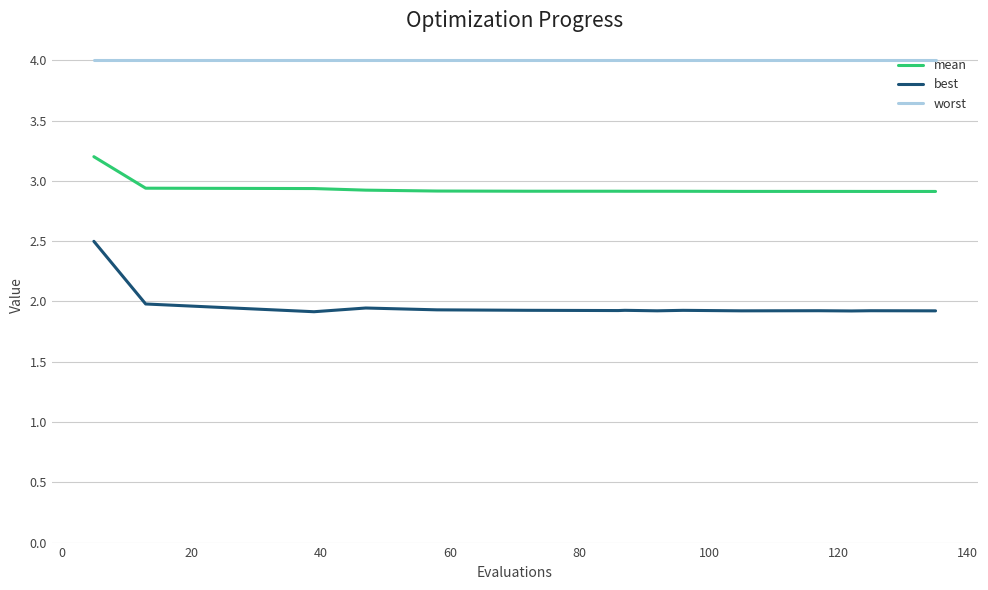

Rank the series by their average value, from highest to lowest.

worst, mean, best